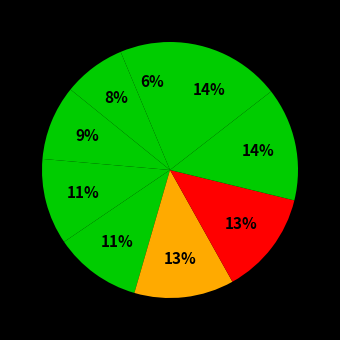

How many segments does this pie chart have?

9